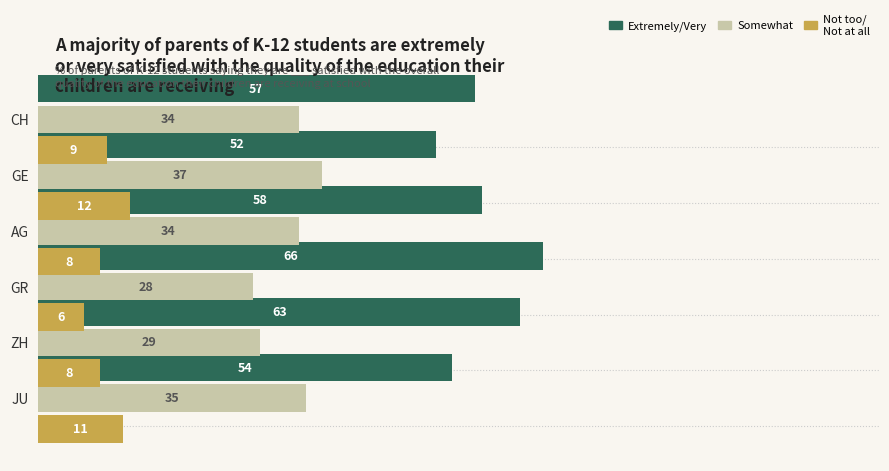

Are the bars horizontal?

Yes